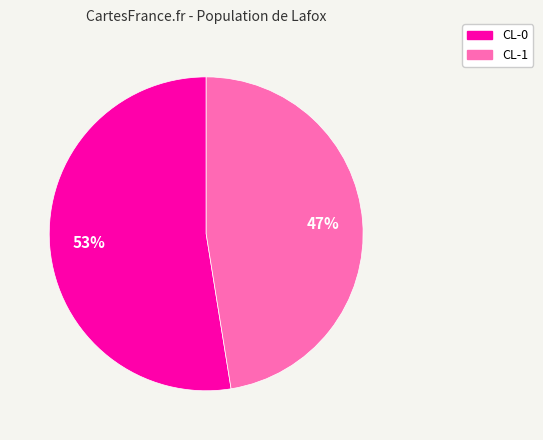

Which slice is the smallest?

CL-1